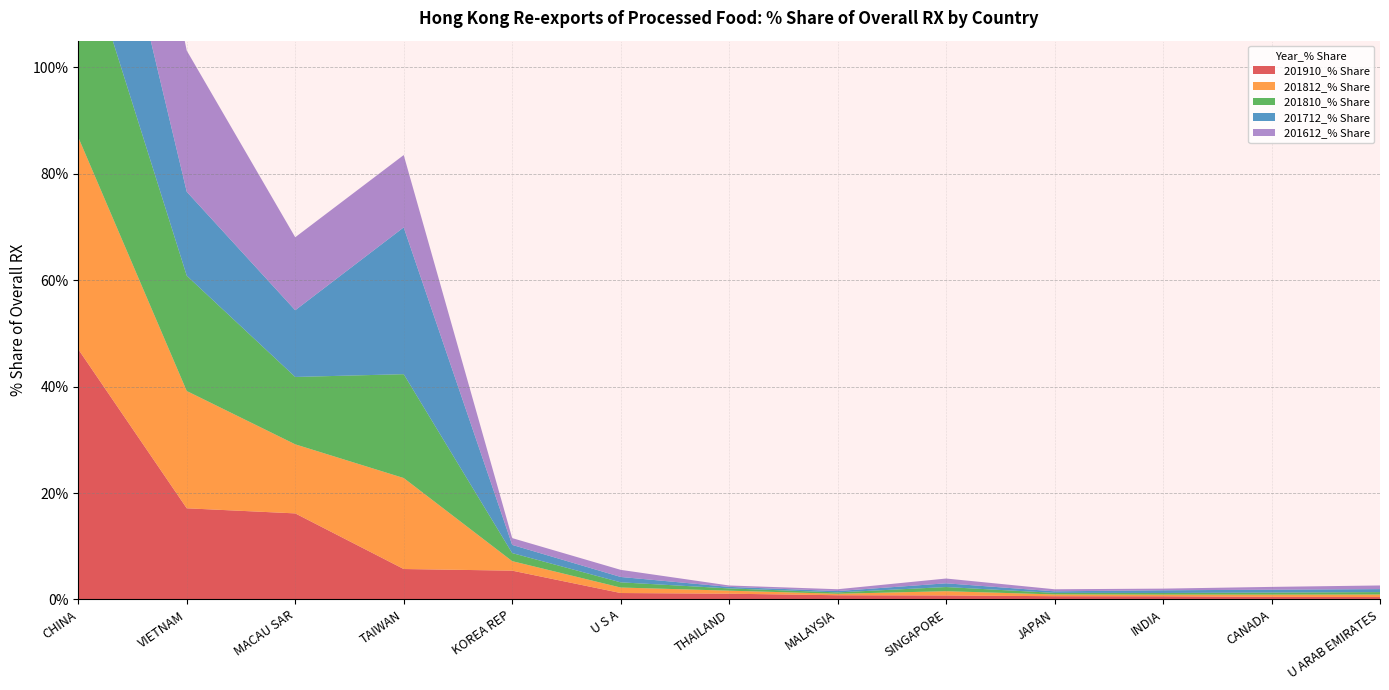

Reading right to left, list all the values displayed in this chart.

201910_% Share: U ARAB EMIRATES=0.5	CANADA=0.5	INDIA=0.6	JAPAN=0.6	SINGAPORE=0.8	MALAYSIA=0.8	THAILAND=1.1	U S A=1.2	KOREA REP=5.4	TAIWAN=5.7	MACAU SAR=16.2	VIETNAM=17.1	CHINA=47.0
201812_% Share: U ARAB EMIRATES=0.5	CANADA=0.4	INDIA=0.3	JAPAN=0.3	SINGAPORE=0.8	MALAYSIA=0.3	THAILAND=0.6	U S A=1.0	KOREA REP=1.8	TAIWAN=17.1	MACAU SAR=13.0	VIETNAM=22.0	CHINA=39.8
201810_% Share: U ARAB EMIRATES=0.5	CANADA=0.4	INDIA=0.3	JAPAN=0.3	SINGAPORE=0.8	MALAYSIA=0.3	THAILAND=0.4	U S A=1.0	KOREA REP=1.5	TAIWAN=19.5	MACAU SAR=12.7	VIETNAM=21.7	CHINA=38.7
201712_% Share: U ARAB EMIRATES=0.6	CANADA=0.5	INDIA=0.5	JAPAN=0.3	SINGAPORE=0.7	MALAYSIA=0.3	THAILAND=0.3	U S A=1.0	KOREA REP=1.5	TAIWAN=27.6	MACAU SAR=12.5	VIETNAM=15.8	CHINA=36.6
201612_% Share: U ARAB EMIRATES=0.7	CANADA=0.5	INDIA=0.3	JAPAN=0.4	SINGAPORE=0.9	MALAYSIA=0.3	THAILAND=0.3	U S A=1.3	KOREA REP=1.3	TAIWAN=13.6	MACAU SAR=13.7	VIETNAM=26.5	CHINA=38.0